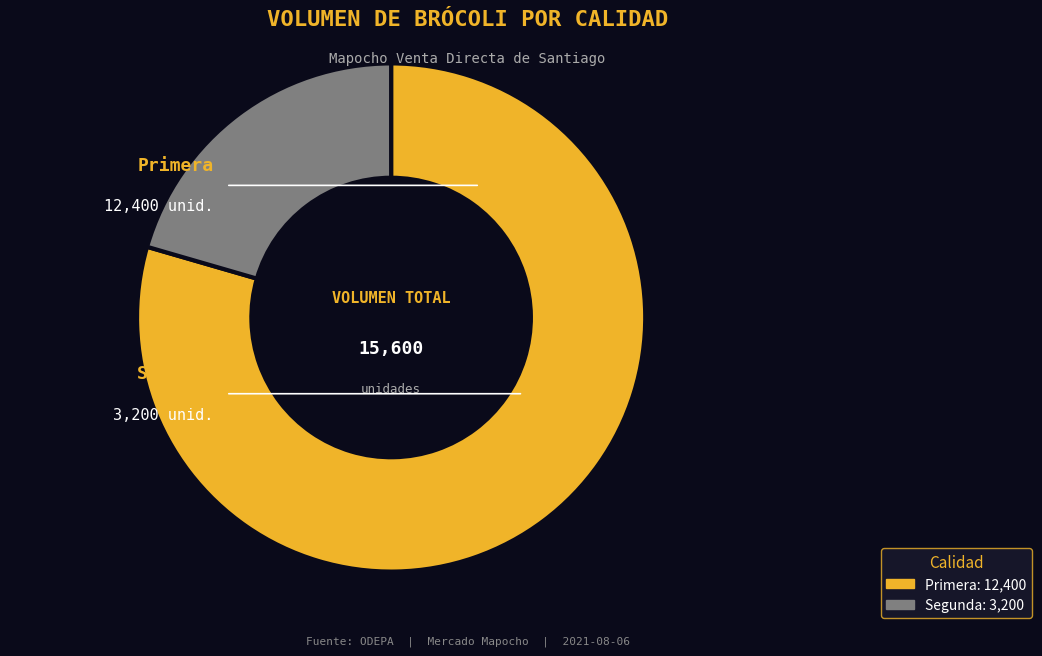

True or false: Primera accounts for 74% of the total.

False